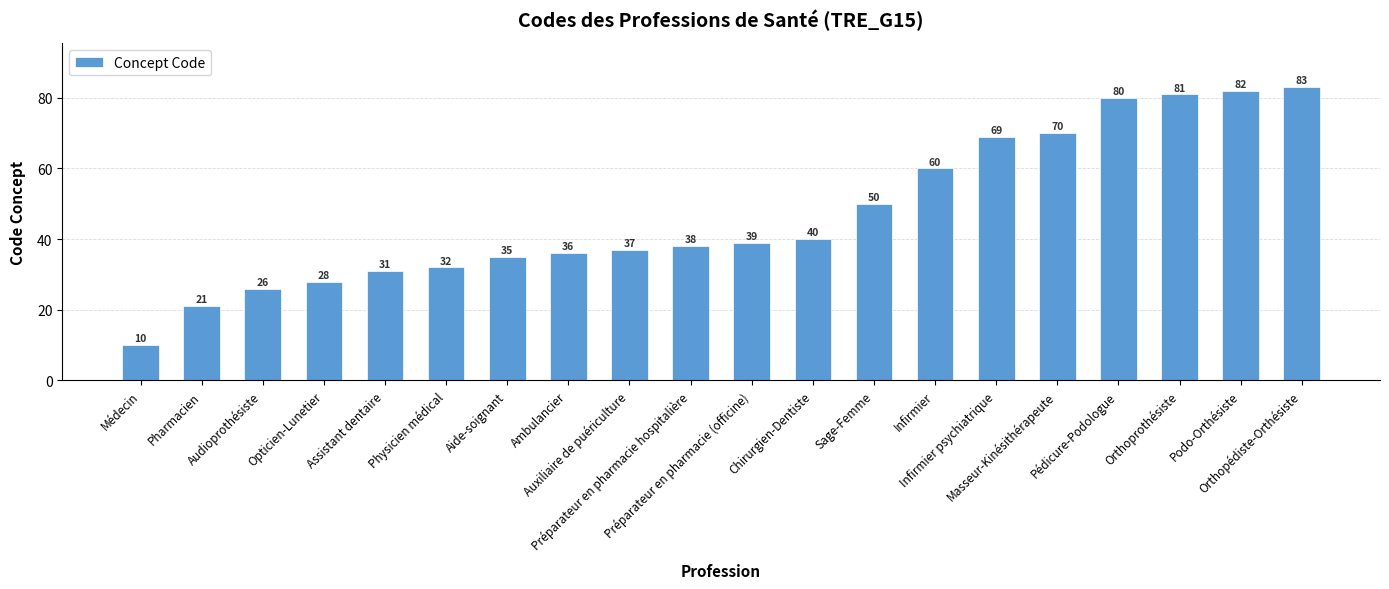

Between Infirmier psychiatrique and Orthoprothésiste, which is larger?

Orthoprothésiste